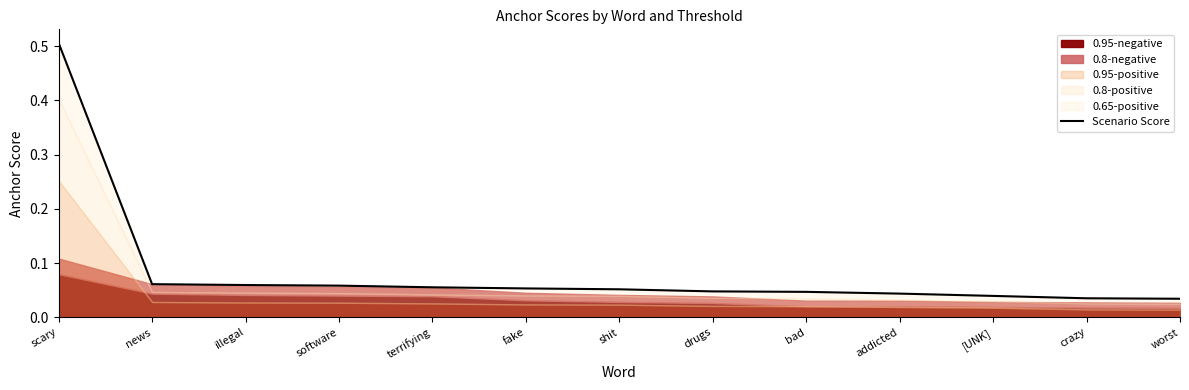

Between news and crazy, which is larger?

news